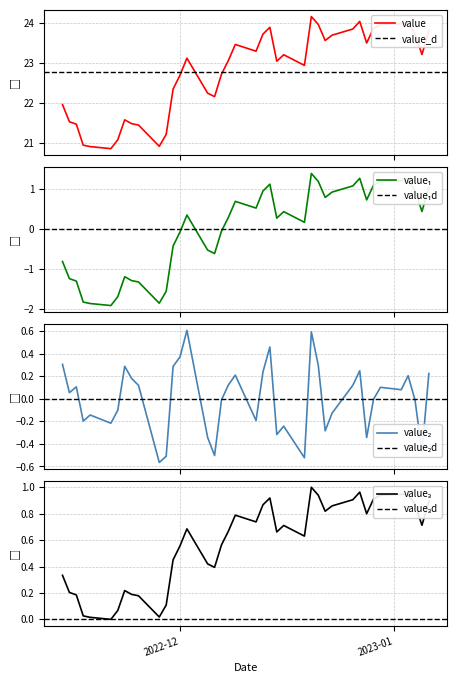

What is the maximum value for value?

24.2